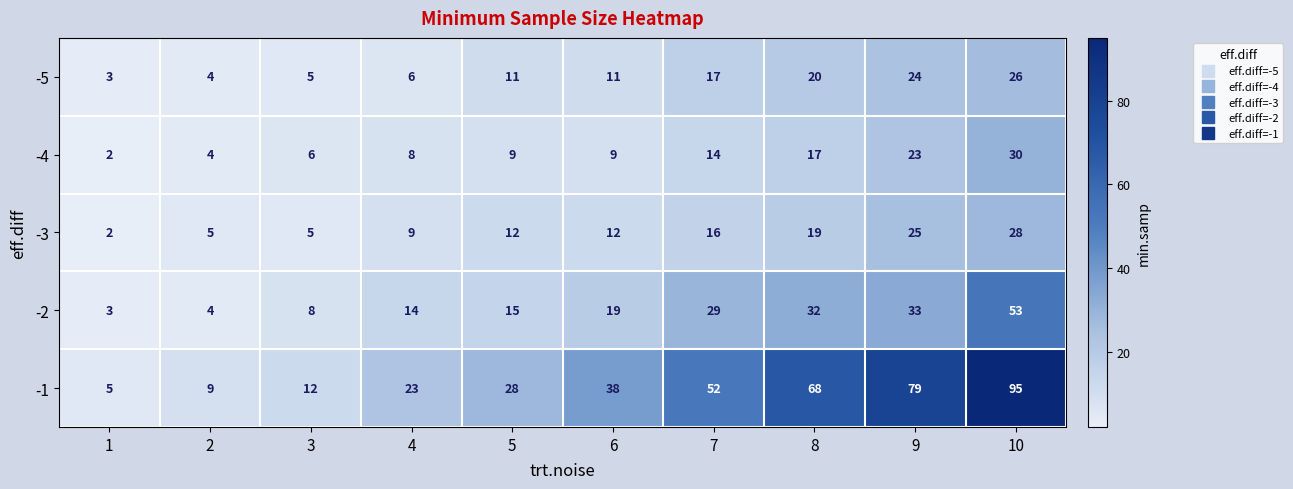

How many values in the -5 series are below 11?

4